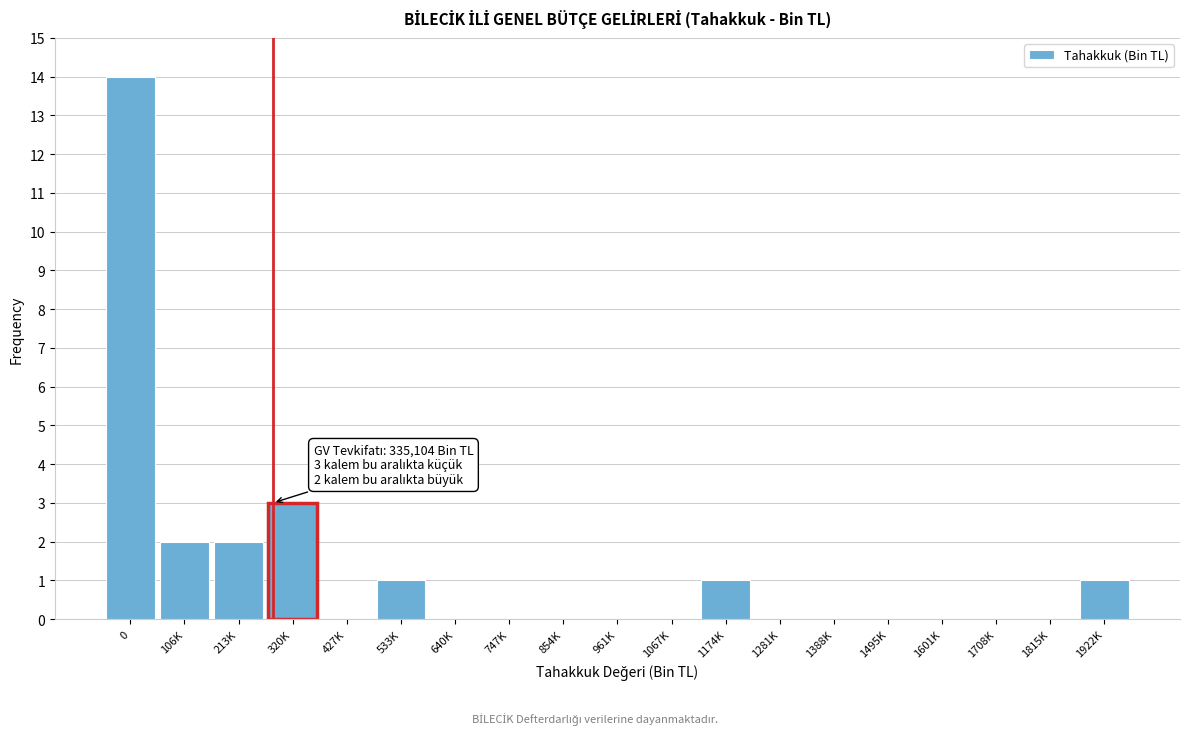

Reading right to left, transcribe all the data shown in this chart.

1922K=1	1815K=0	1708K=0	1601K=0	1495K=0	1388K=0	1281K=0	1174K=1	1067K=0	961K=0	854K=0	747K=0	640K=0	533K=1	427K=0	320K=3	213K=2	106K=2	0=14